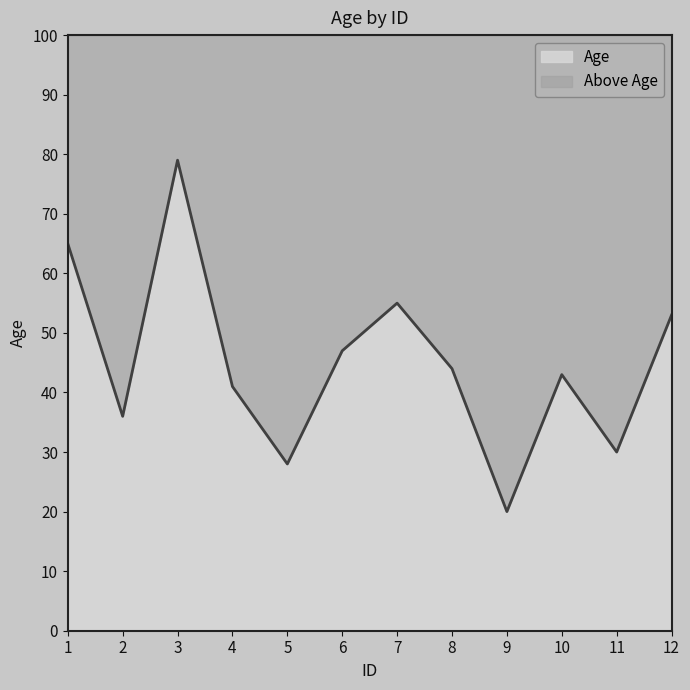

What is the difference between the values at 4 and 3?

38